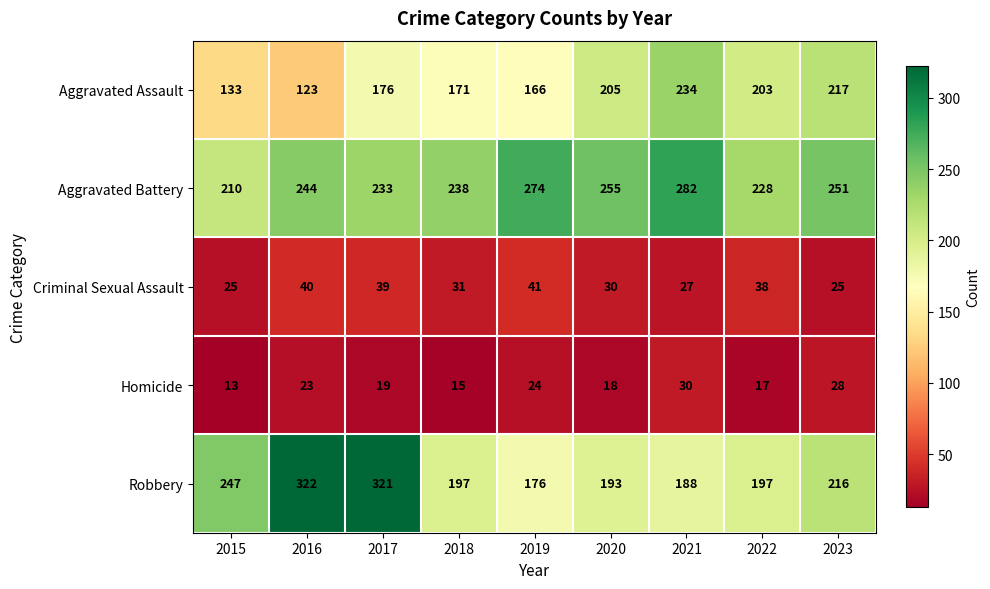

What is the difference between the highest and lowest values at 2015?

234